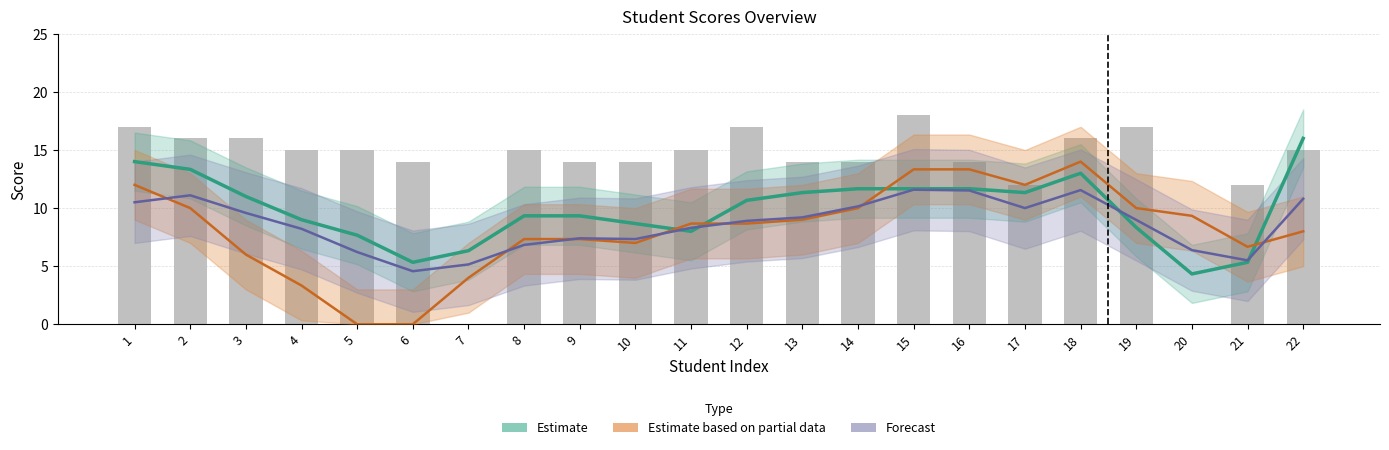

What is the highest value of the Estimate (EXAM1 smooth) series?

16.0